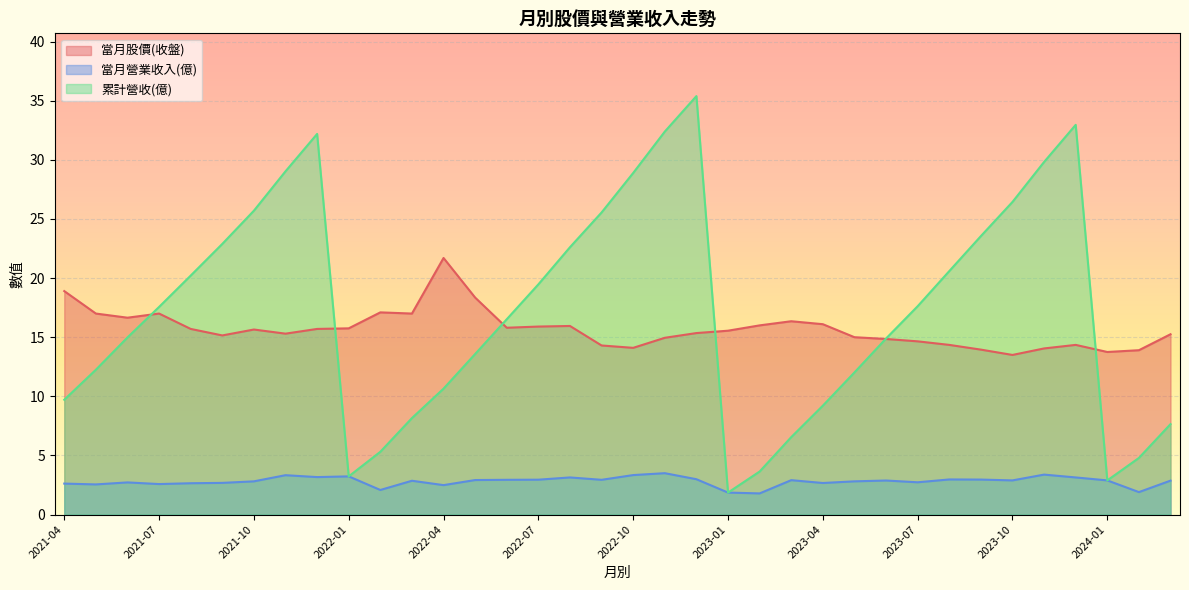

True or false: 當月股價(收盤) has a value of 15.7 at 2021-10.

True